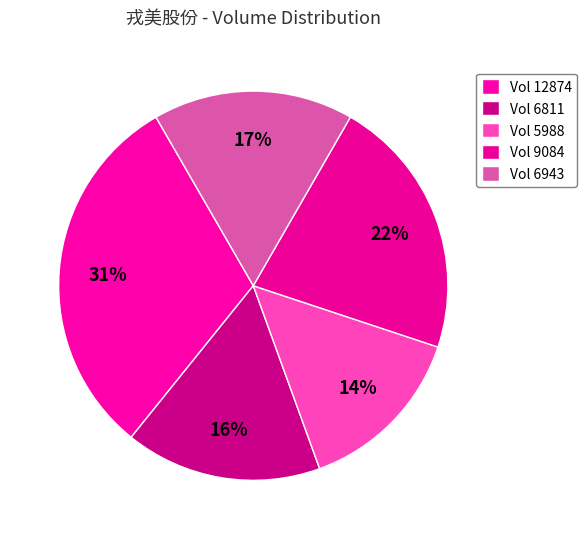

How many segments does this pie chart have?

5